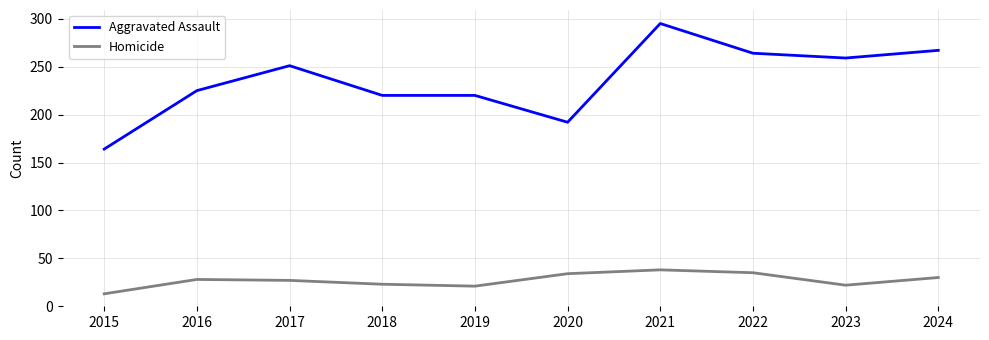

Between 2018 and 2021, which series saw the biggest shift?

Aggravated Assault